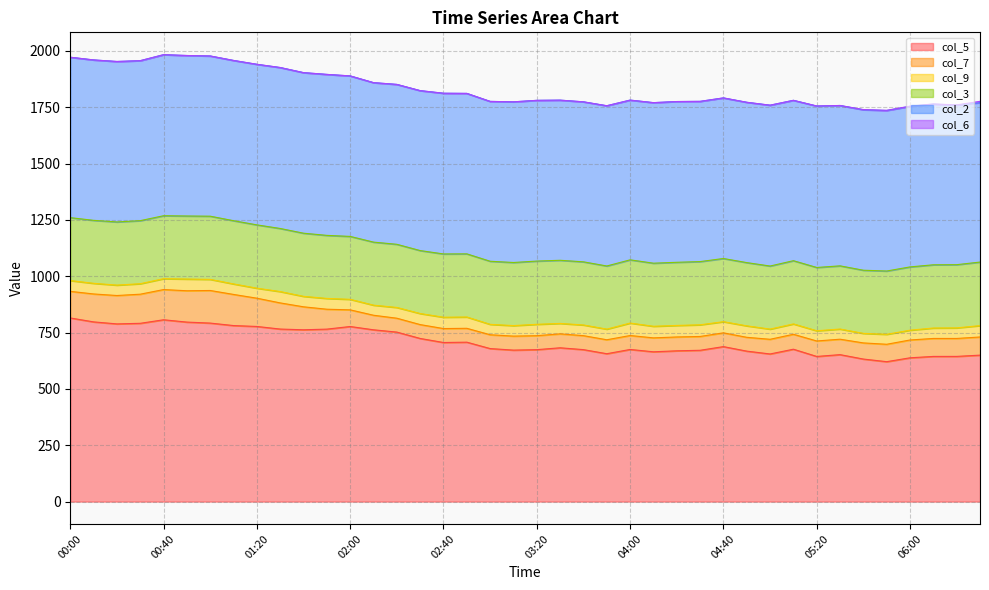

Between 03:20 and 06:20, which series saw the biggest shift?

col_5